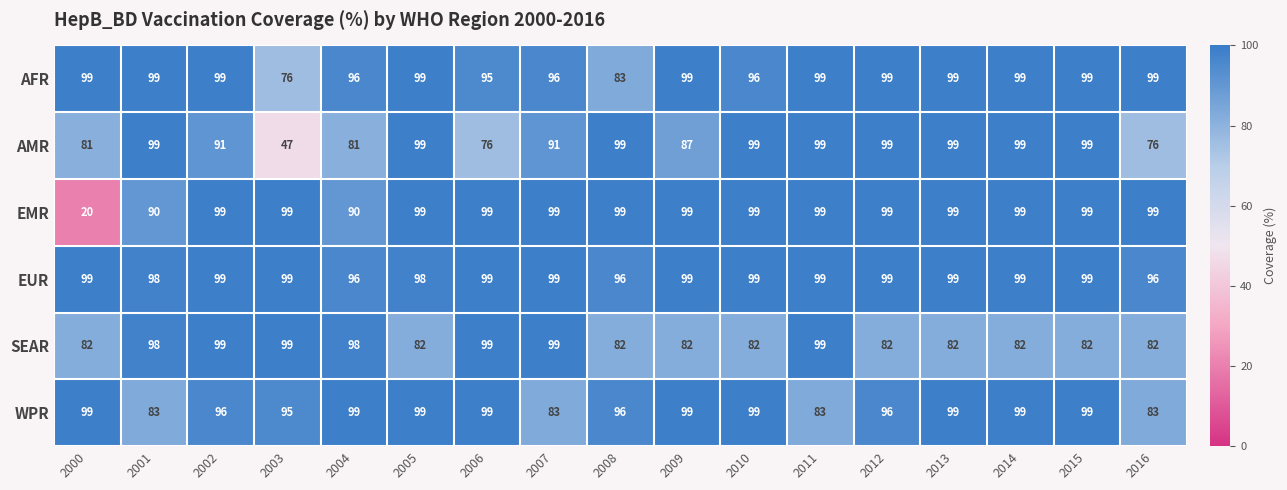

At which label does AFR reach its minimum?

2003